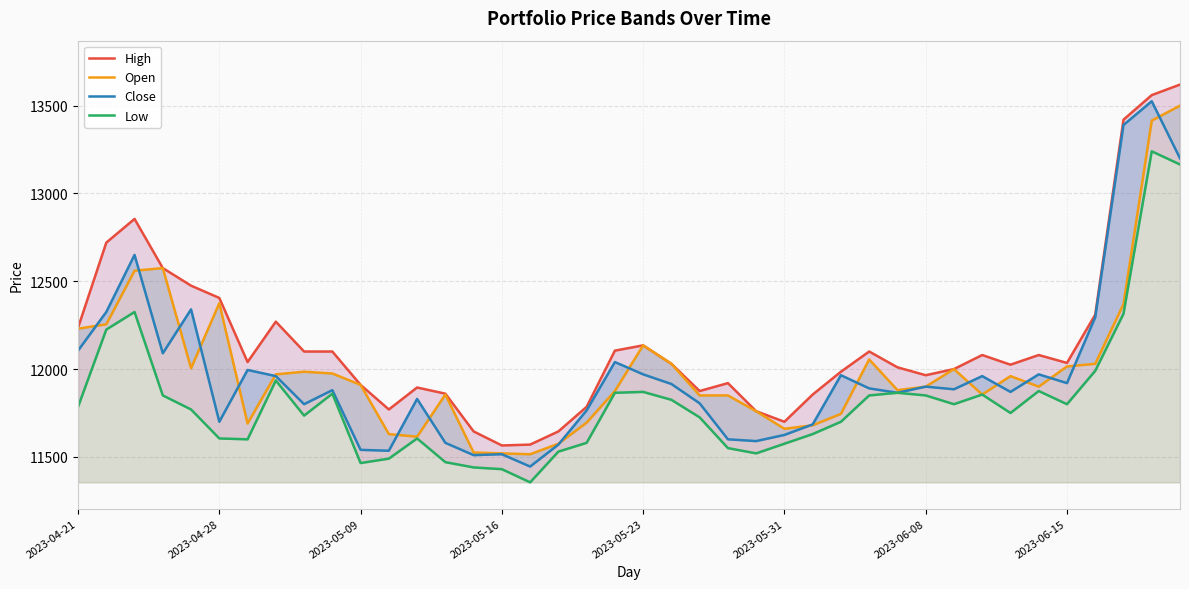

Reading right to left, transcribe all the data shown in this chart.

High: 13620	13560	13420	12310	12035	12080	12025	12080	12000	11965	12010	12100	11985	11855	11700	11760	11920	11875	12030	12135	12105	11785	11645	11570	11565	11645	11860	11895	11770	11910	12100	12100	12270	12040	12405	12475	12575	12855	12720	12235
Open: 13500	13415	12370	12030	12015	11900	11960	11855	12000	11900	11880	12055	11745	11680	11660	11760	11850	11850	12030	12135	11875	11695	11575	11515	11520	11525	11855	11615	11630	11910	11975	11985	11970	11690	12375	12005	12575	12560	12255	12230
Close: 13200	13525	13390	12295	11920	11970	11870	11960	11885	11900	11865	11890	11965	11685	11625	11590	11600	11805	11915	11970	12040	11765	11570	11445	11515	11510	11580	11830	11535	11540	11880	11800	11960	11995	11700	12340	12090	12650	12325	12105
Low: 13165	13240	12315	11990	11800	11875	11750	11855	11800	11850	11865	11850	11700	11630	11575	11520	11550	11725	11825	11870	11865	11580	11530	11355	11430	11440	11470	11605	11490	11465	11860	11735	11935	11600	11605	11770	11850	12325	12225	11785